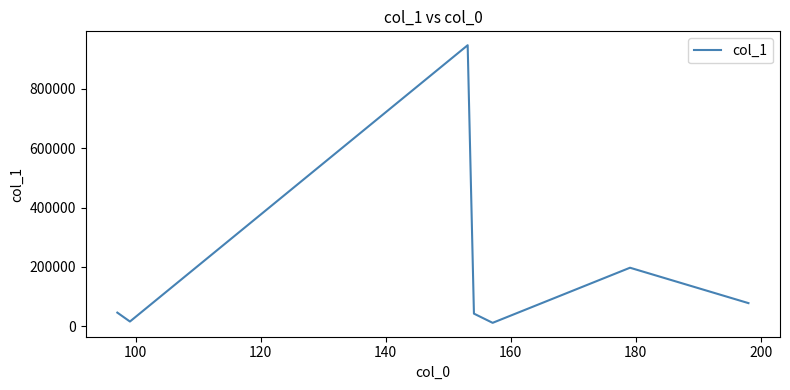

What is the greatest value displayed?

946678.8